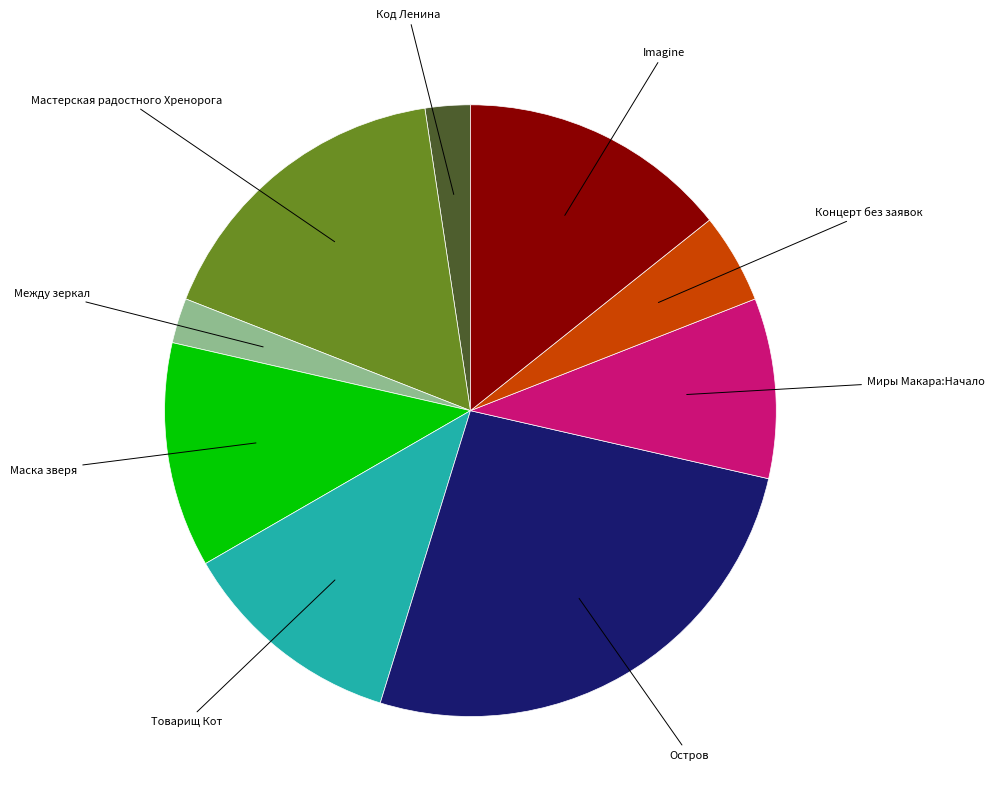

Is there any slice that represents more than half of the pie?

No